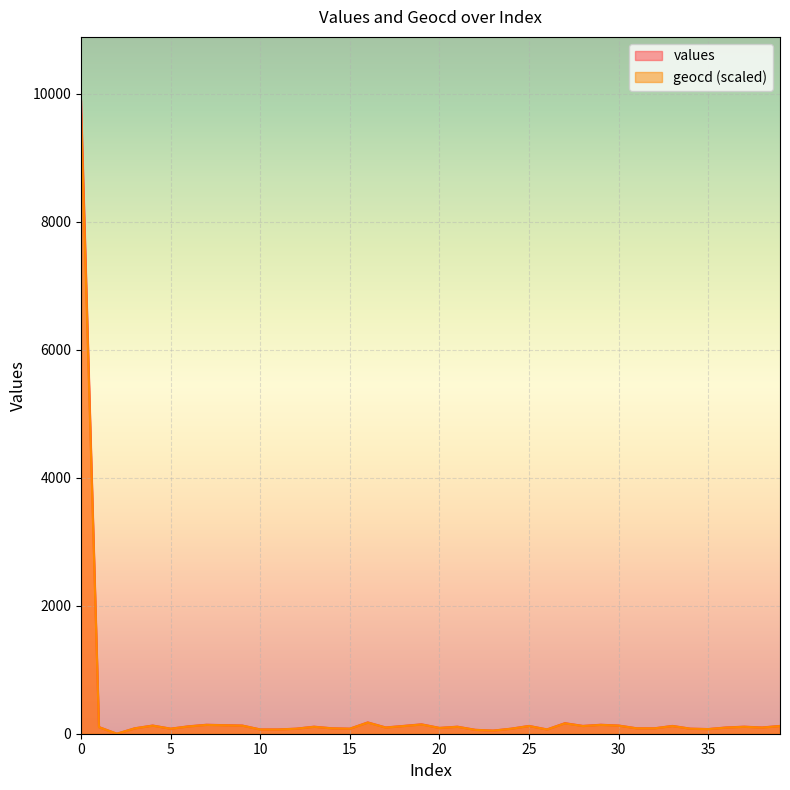

True or false: geocd has a value of 90 at 20.

True